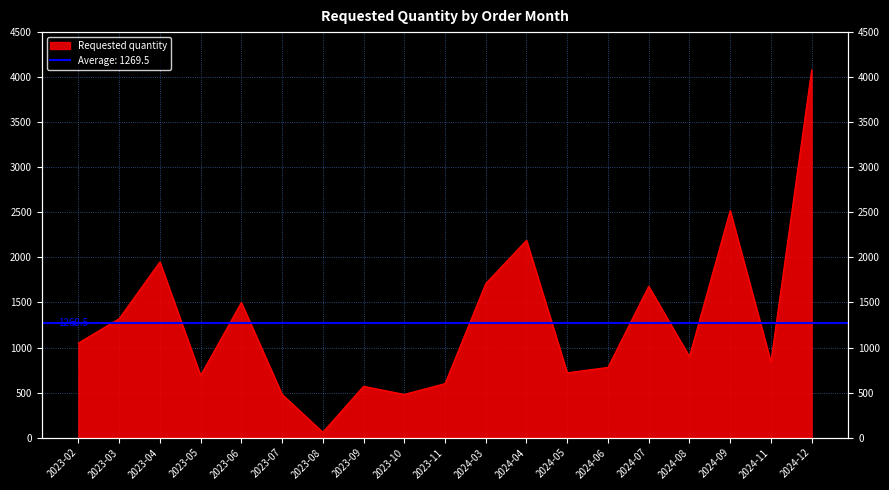

How many data points does each series have?

19